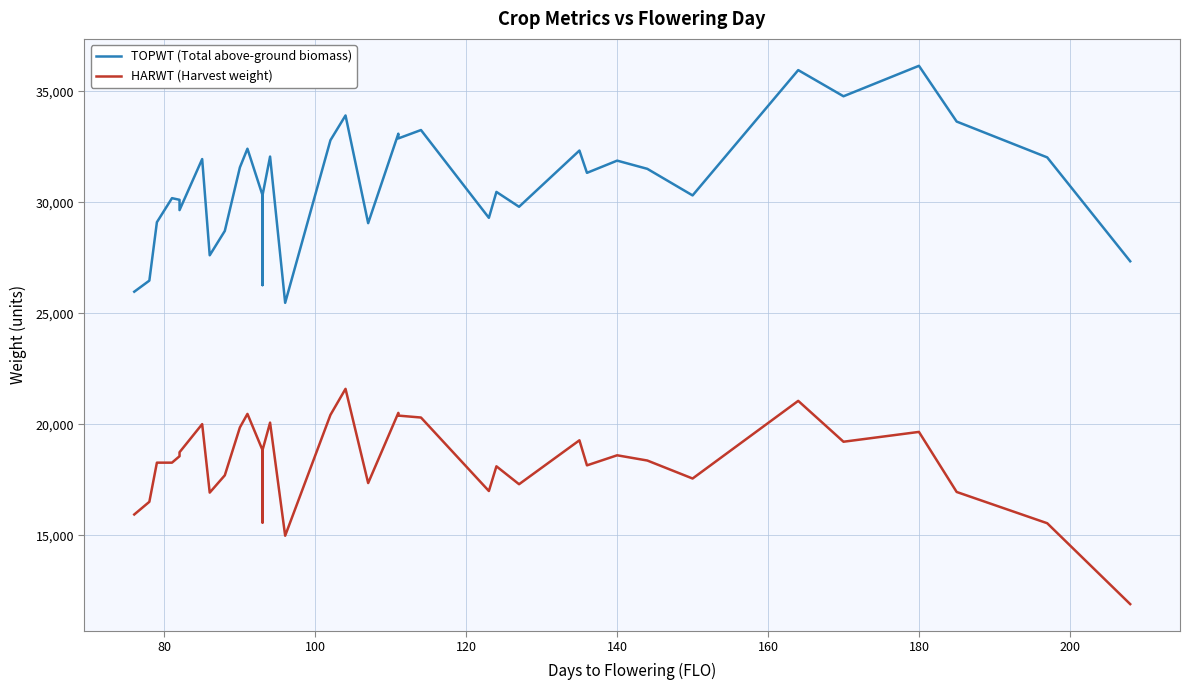

What is the value of the TOPWT (Total above-ground biomass) point at the 28th from the left?

29804